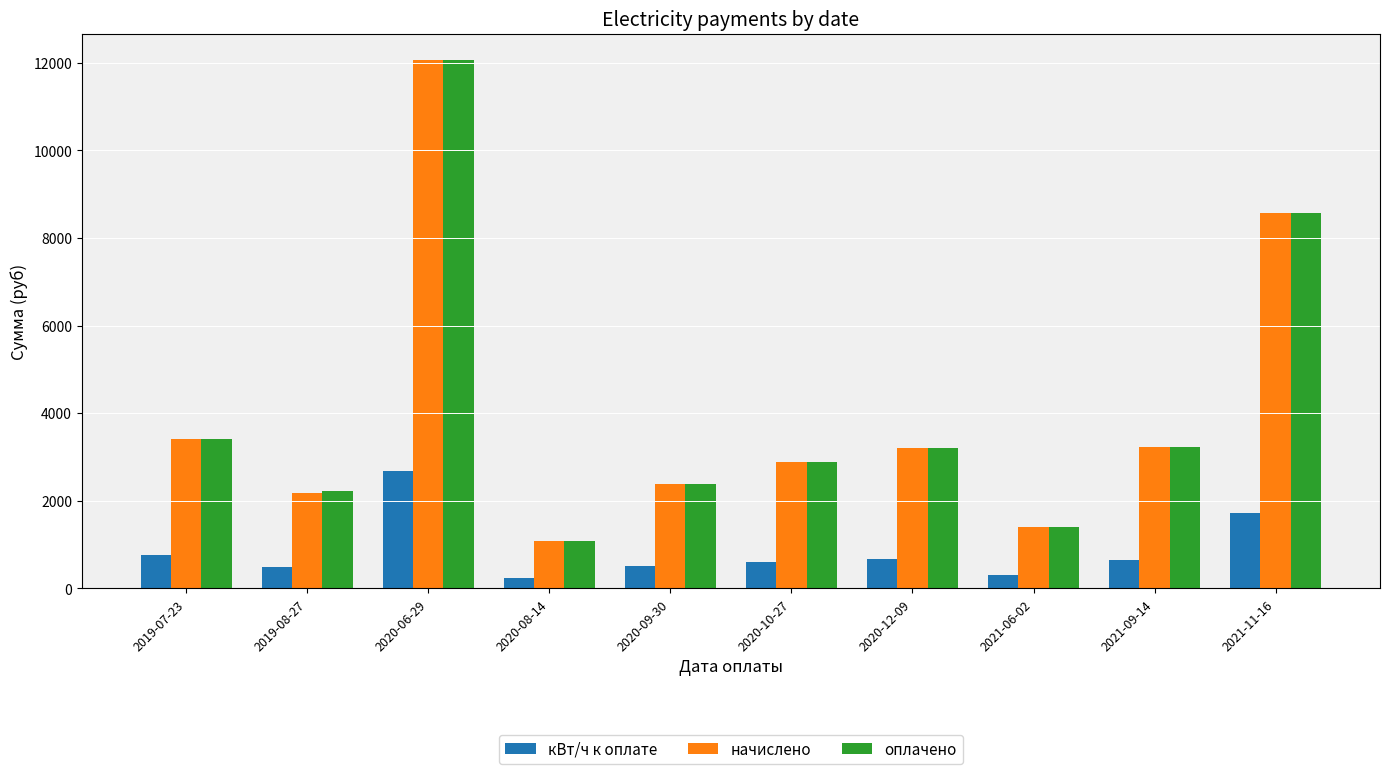

What is the lowest value of the начислено series?

1078.6